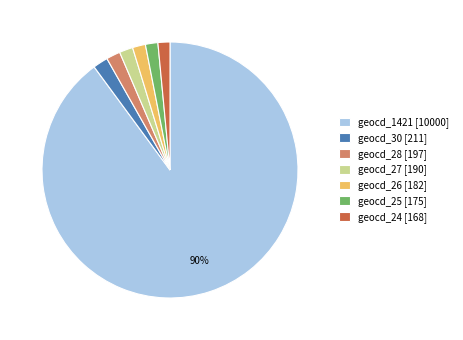

The geocd_25 [175] slice represents 2% of the pie. True or false?

True